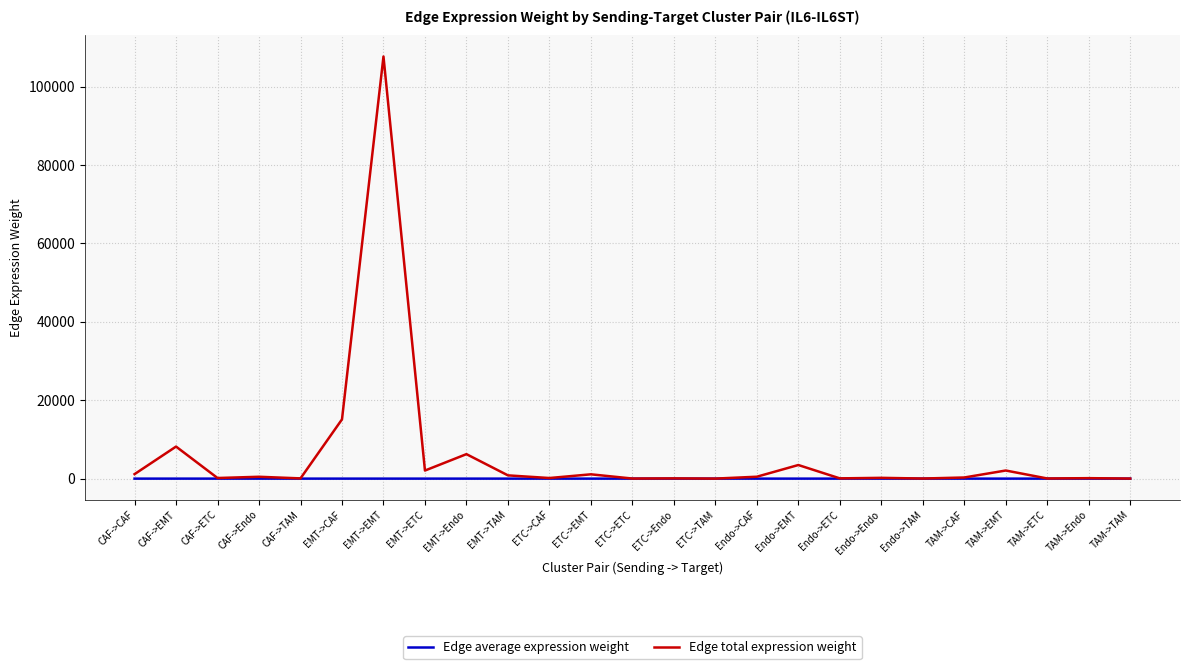

Where is Edge total expression weight nearest to the value 53854?

EMT->CAF